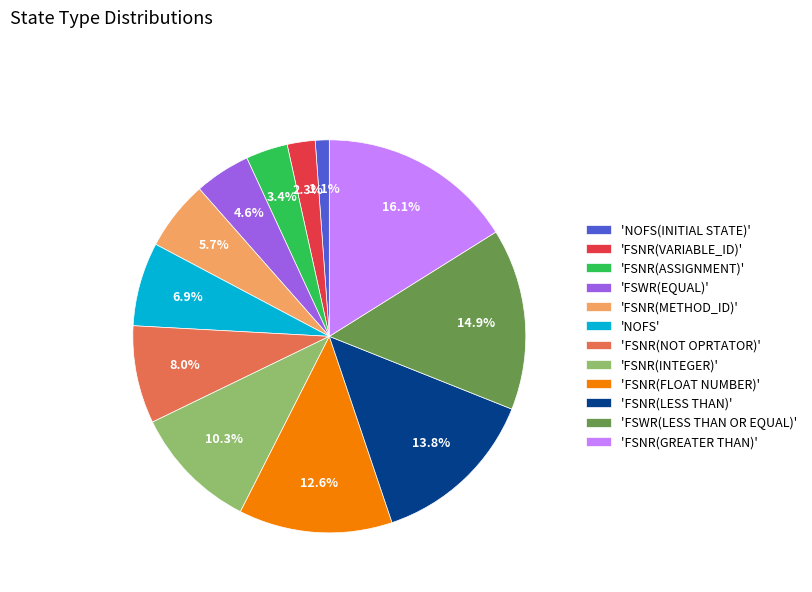

Do 'FSNR(ASSIGNMENT)' and 'FSWR(EQUAL)' together represent more than half of the pie?

No